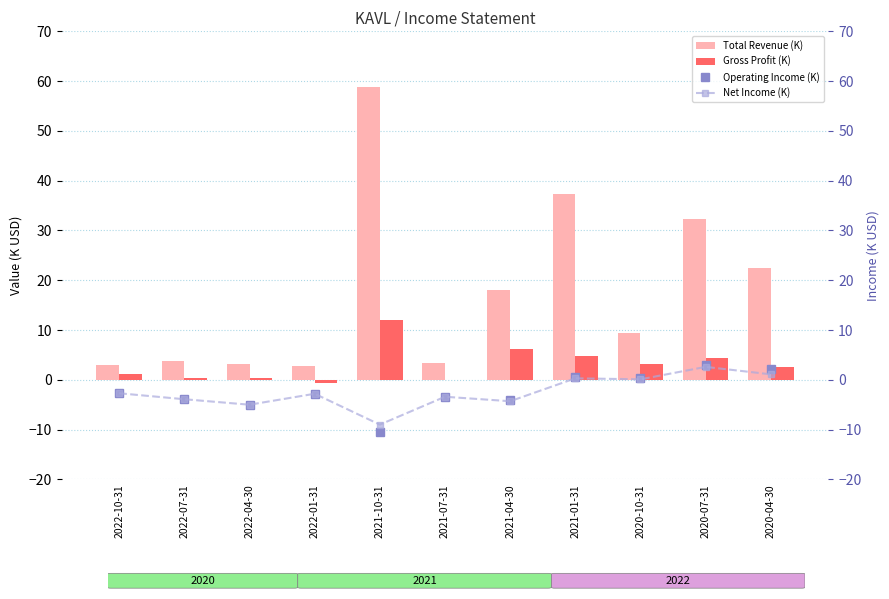

List the labels in order of Net Income (K) value, smallest first.

2021-10-31, 2022-04-30, 2021-04-30, 2022-07-31, 2021-07-31, 2022-01-31, 2022-10-31, 2020-10-31, 2021-01-31, 2020-04-30, 2020-07-31